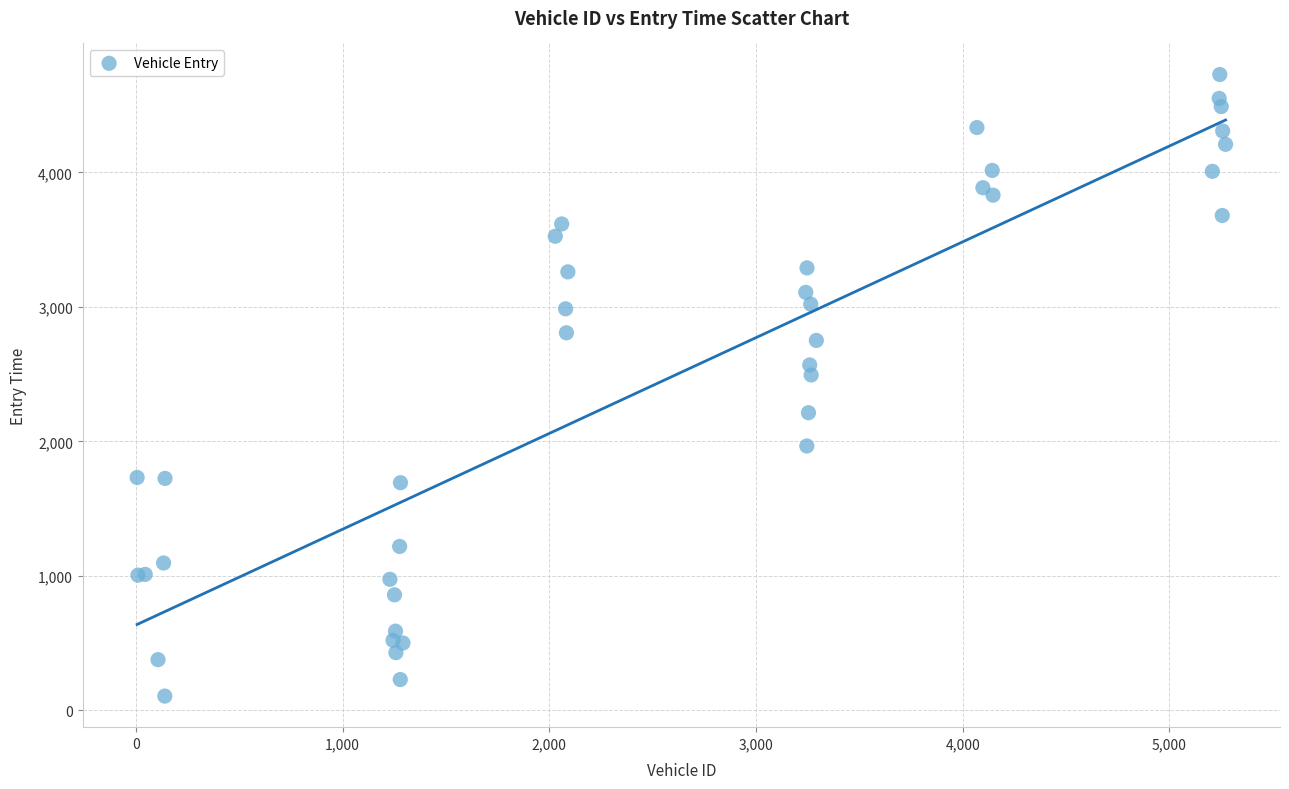

What Y value in the scatter plot is closest to 2416?

2493.7